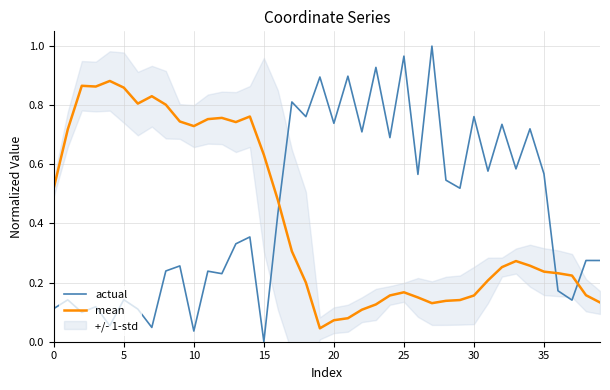

What is the label of the 19th point from the right?

21